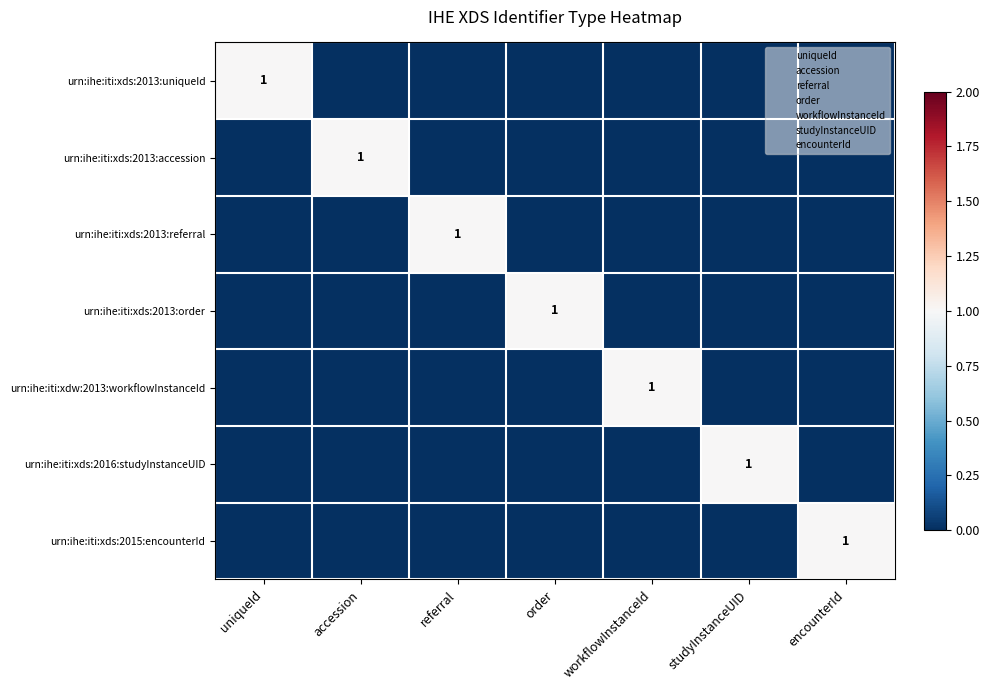

Is it true that urn:ihe:iti:xds:2016:studyInstanceUID equals 1 at studyInstanceUID?

True